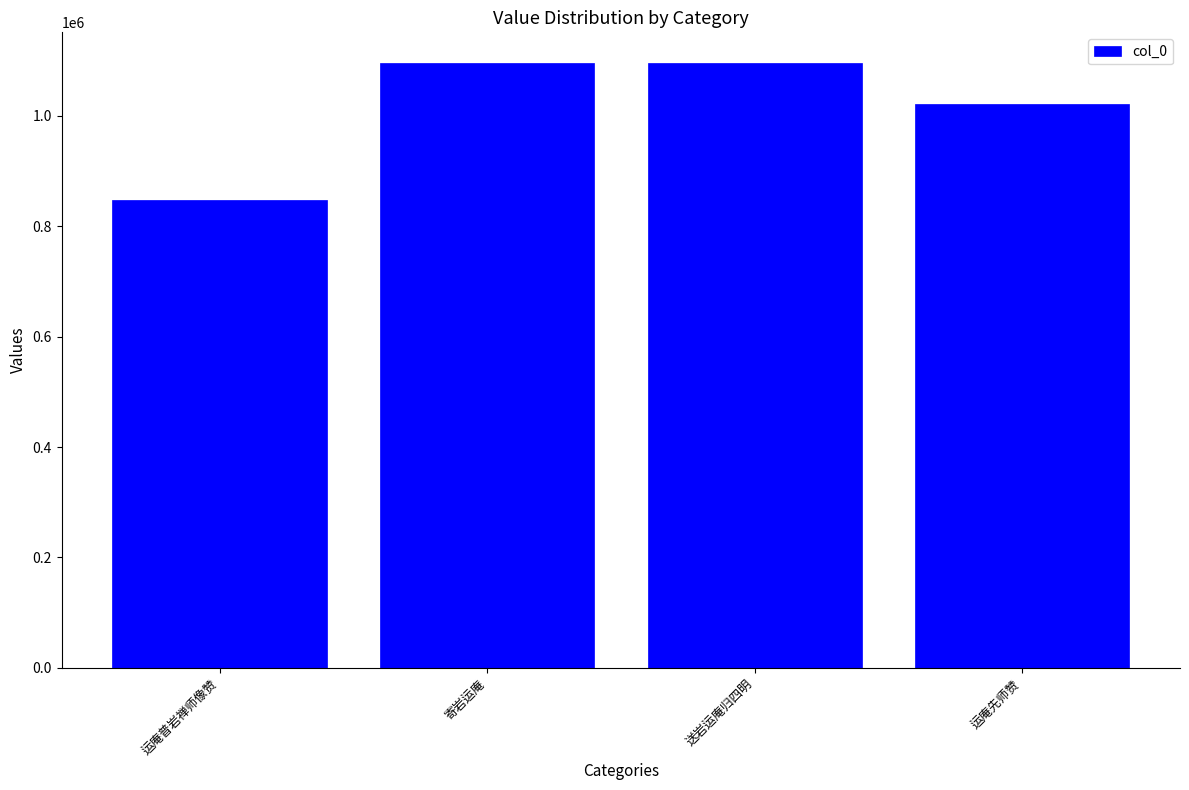

Between 运庵普岩禅师像赞 and 送岩运庵归四明, which is larger?

送岩运庵归四明